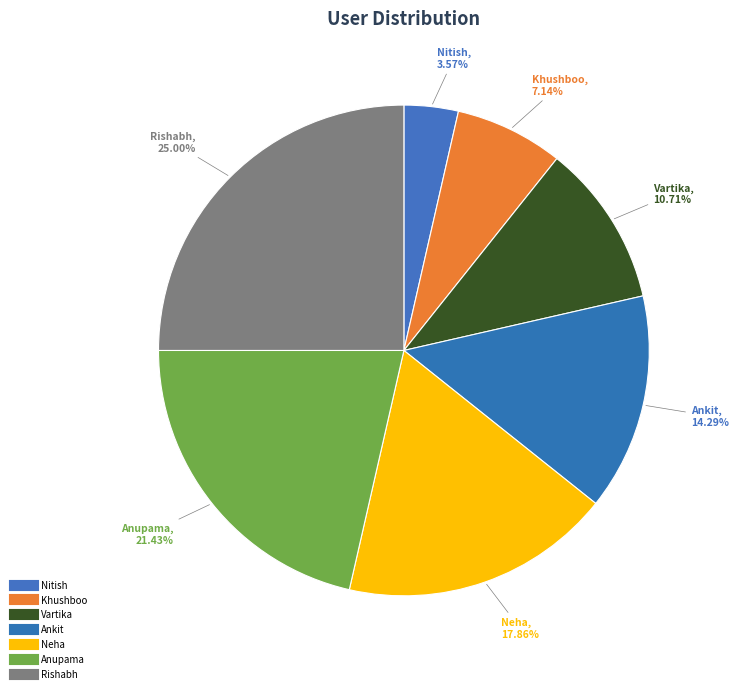

Count the number of slices in the pie.

7